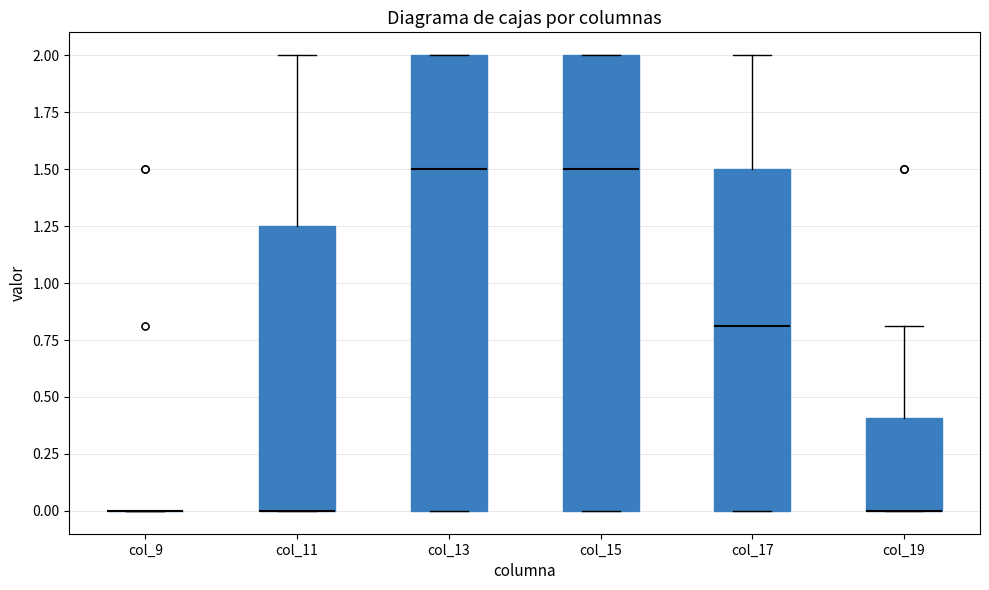

Reading left to right, transcribe this box plot: for each box, give where its median line is, the range the box spans, and where its two whiskers end, as read against the y-axis. The values are not printed on the chart, so give them approximately, as read against the axis.

col_9: box collapsed to a line at 0.00, whiskers 0.00 to 0.00
col_11: median 0.00 (drawn on the box's lower edge), box 0.00 to 1.25, whiskers 0.00 to 2.00
col_13: median 1.50, box 0.00 to 2.00, whiskers 0.00 to 2.00
col_15: median 1.50, box 0.00 to 2.00, whiskers 0.00 to 2.00
col_17: median 0.80, box 0.00 to 1.50, whiskers 0.00 to 2.00
col_19: median 0.00 (drawn on the box's lower edge), box 0.00 to 0.40, whiskers 0.00 to 0.80